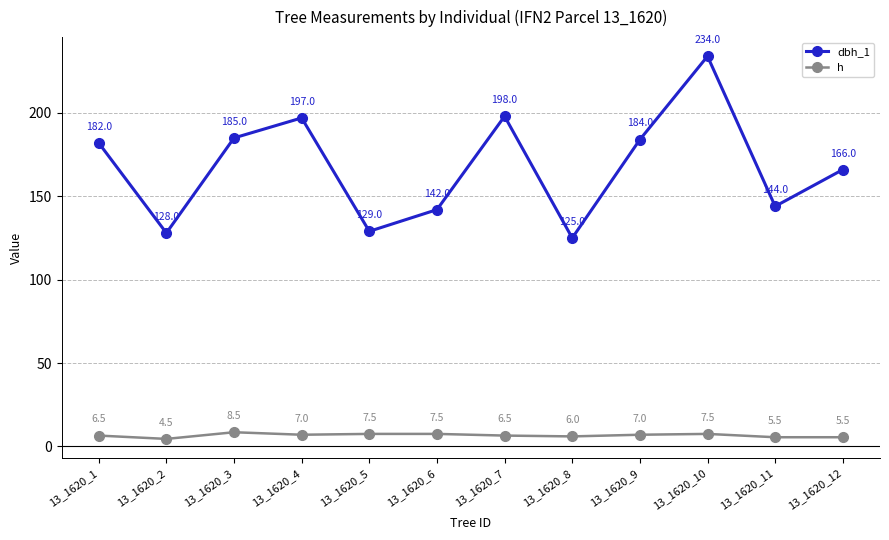

Which series changed the most between 13_1620_3 and 13_1620_9?

h